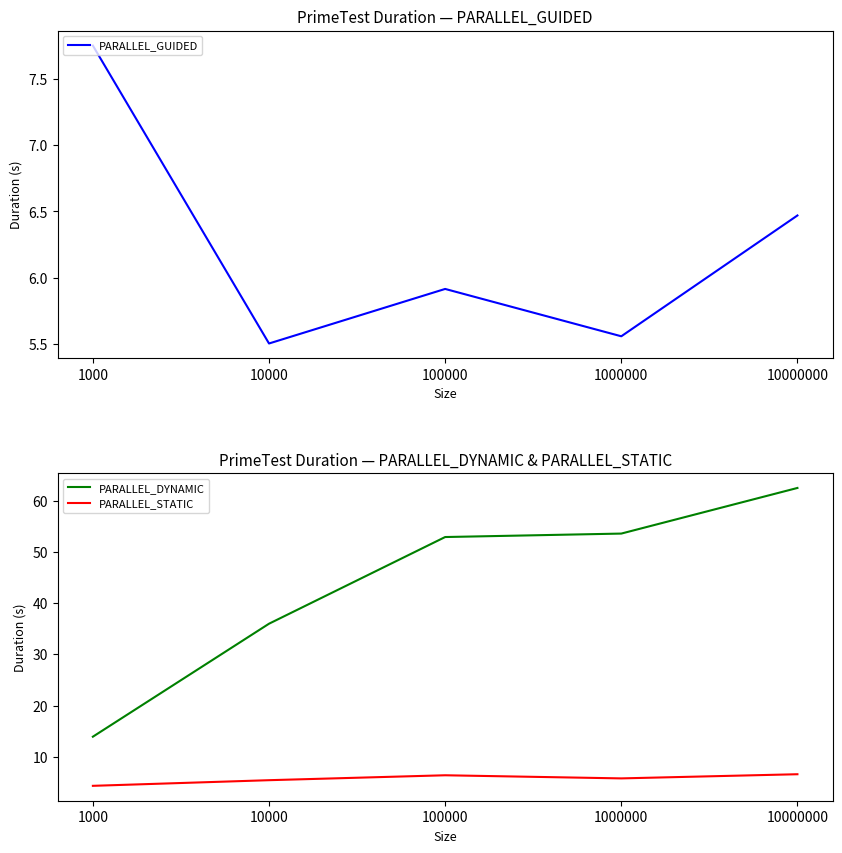

Reading left to right, extract all data points from this chart.

PARALLEL_GUIDED: 7.8	5.5	5.9	5.6	6.5
PARALLEL_DYNAMIC: 13.9	36.0	52.9	53.6	62.5
PARALLEL_STATIC: 4.3	5.4	6.4	5.8	6.6